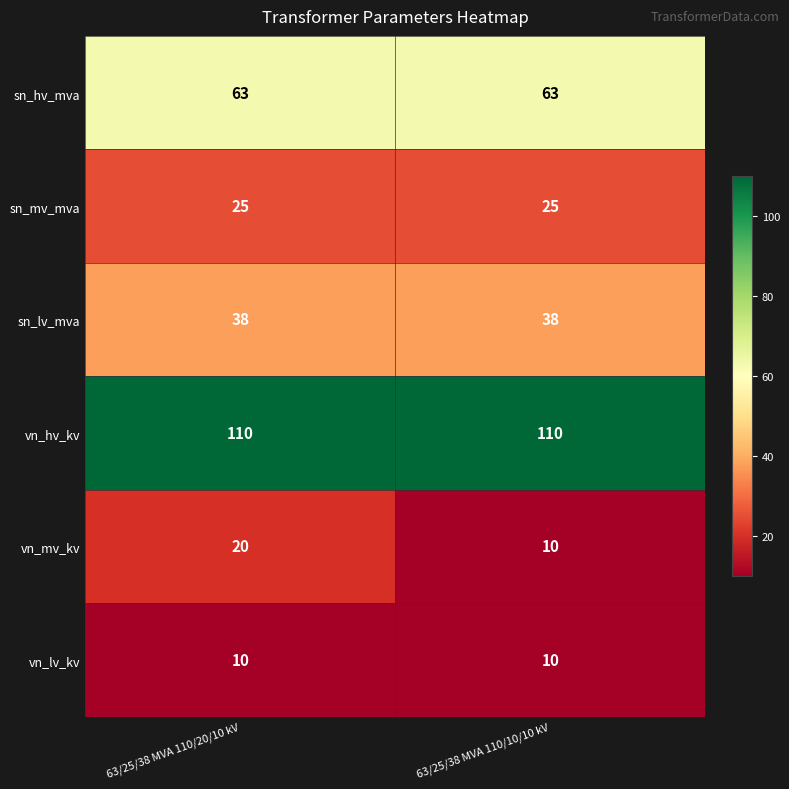

At which category is the sum across all series the highest?

63/25/38 MVA 110/20/10 kV